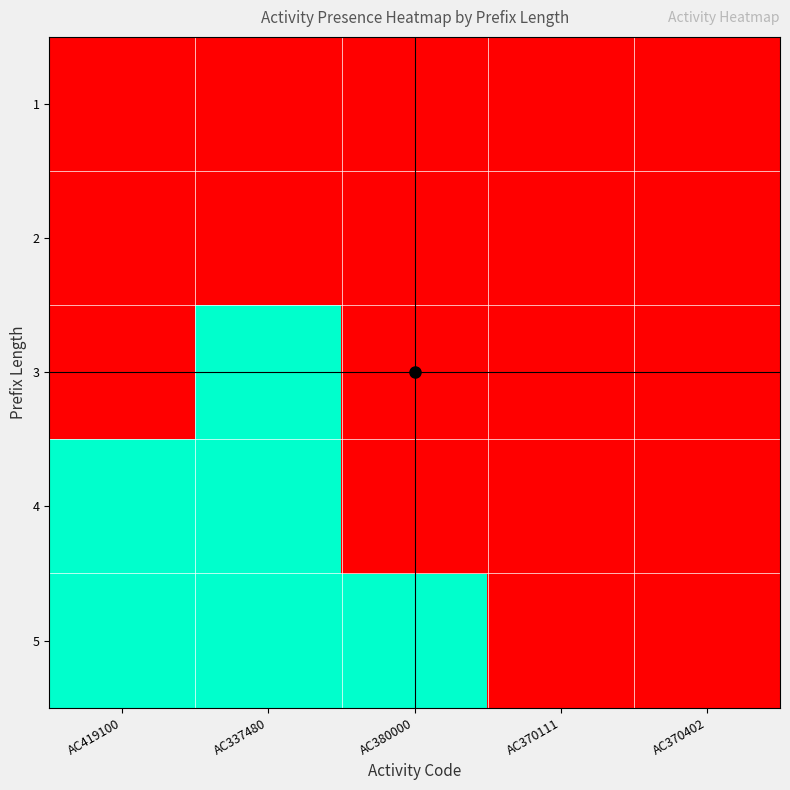

How many data points does each series have?

5